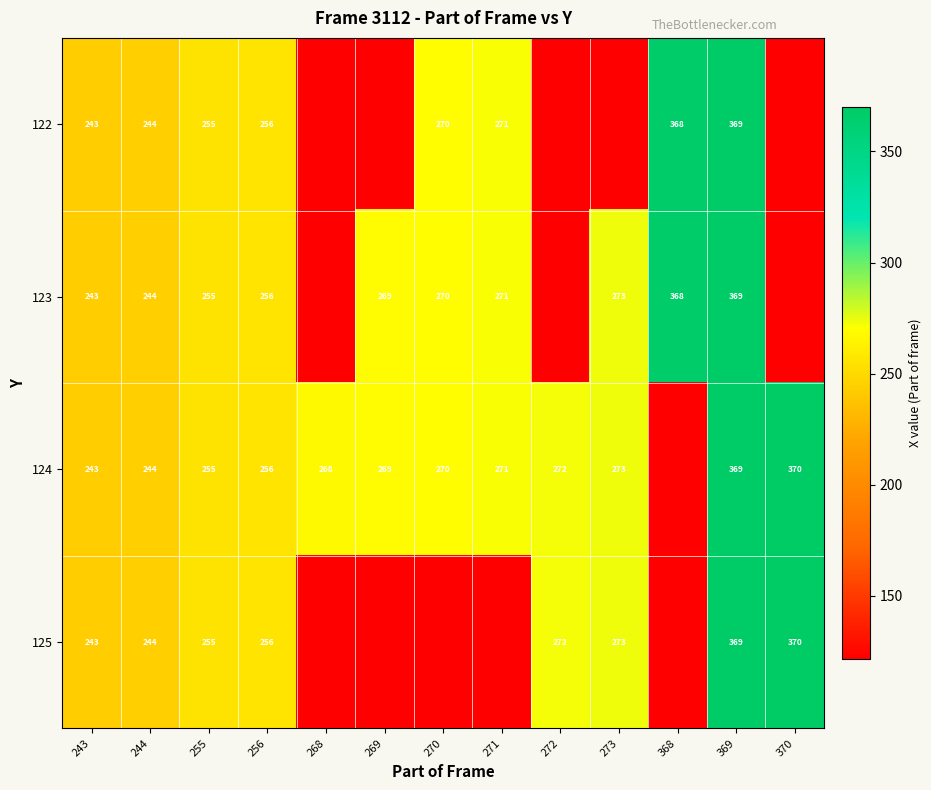

Is the value of 122 at 270 greater than the value of 124 at 370?

No